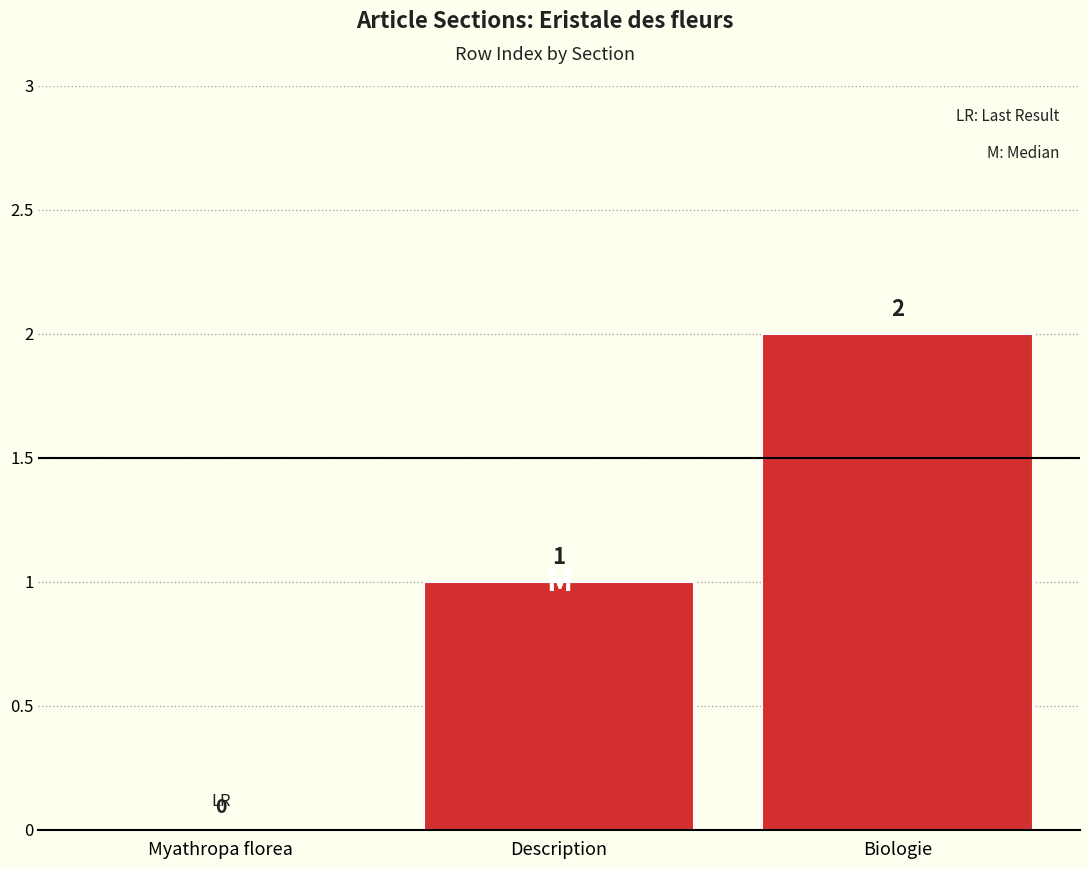

What is the sum of the values at Myathropa florea and Description?

1